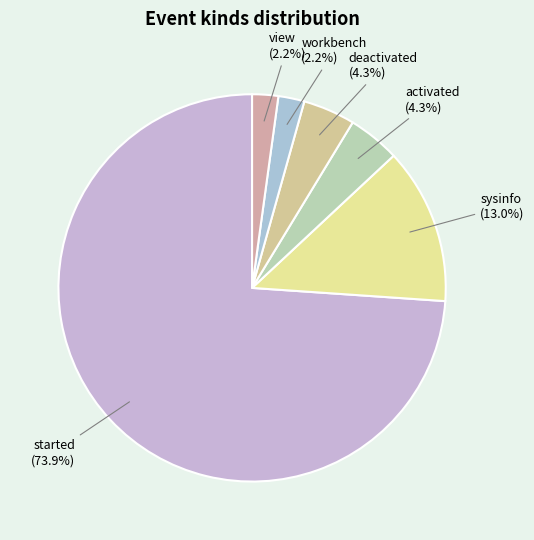

Count the number of slices in the pie.

6